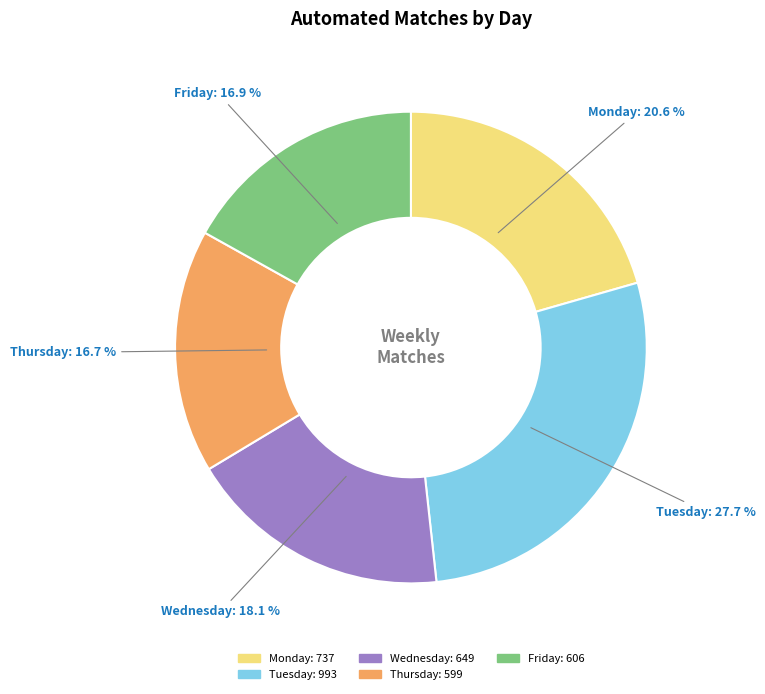

True or false: Monday accounts for 10% of the total.

False